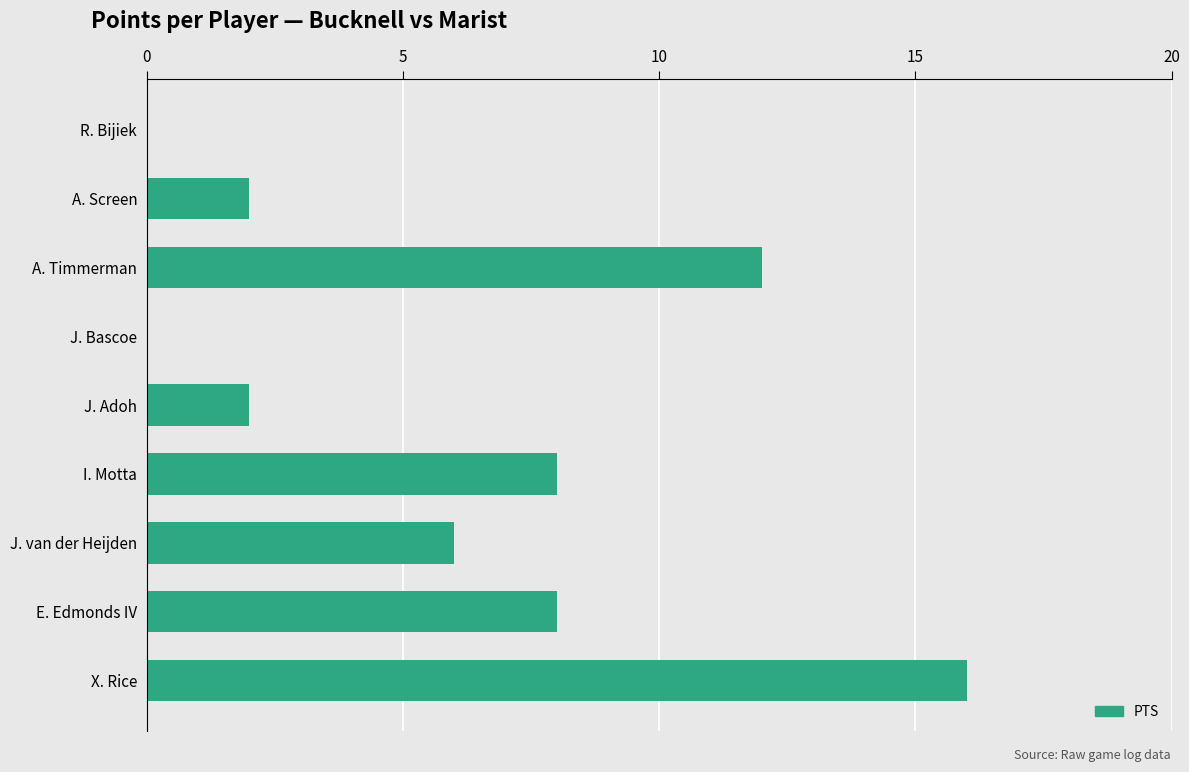

How many data points does each series have?

9